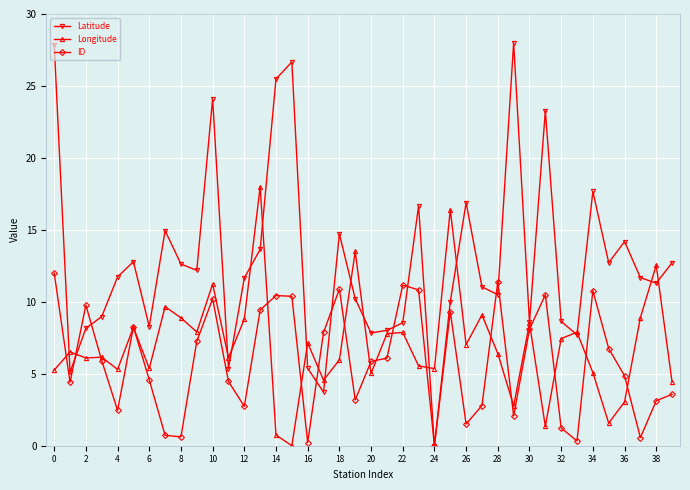

Rank the series by their maximum value, from highest to lowest.

Latitude, Longitude, ID